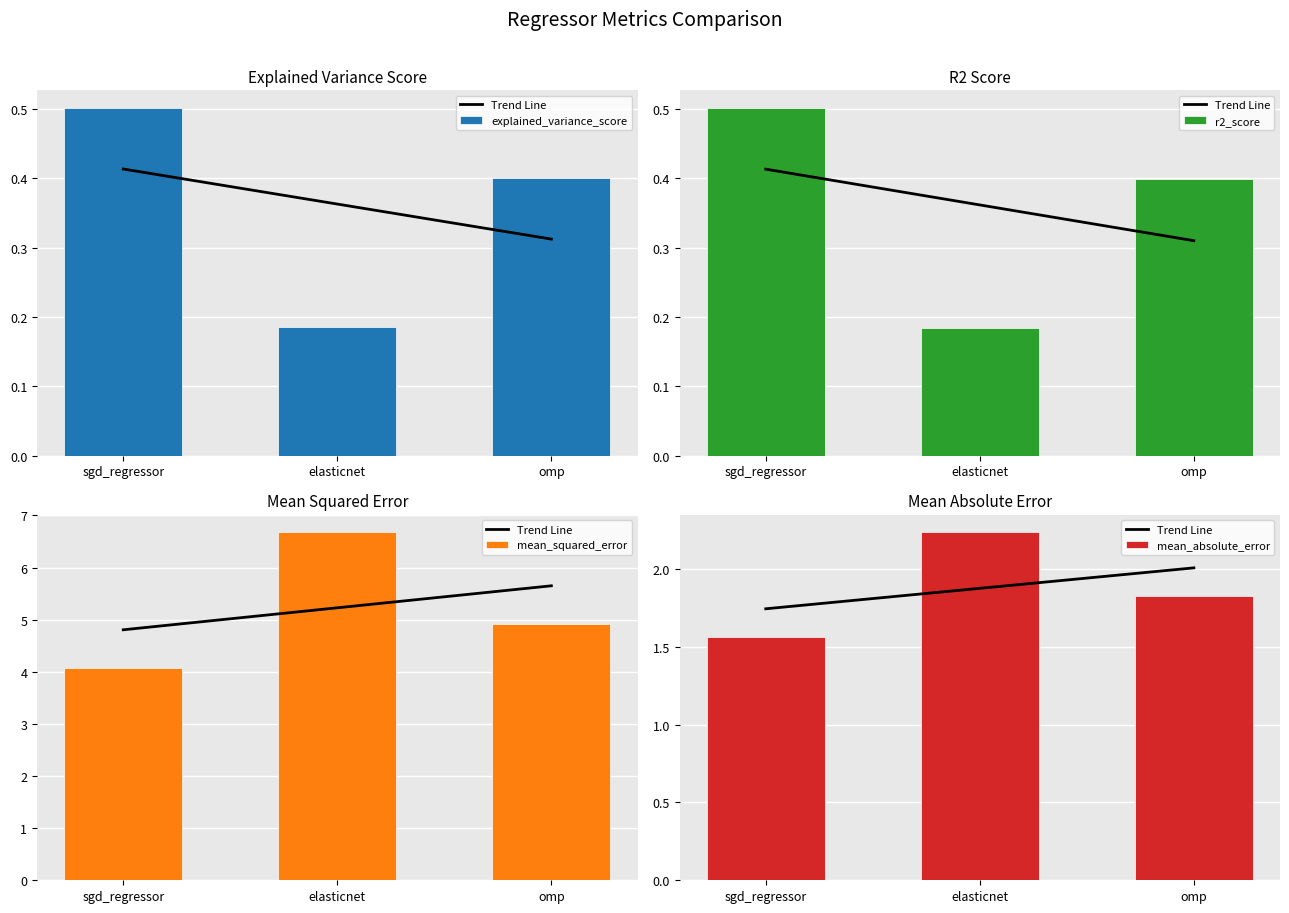

Which has a higher value, elasticnet or sgd_regressor?

elasticnet